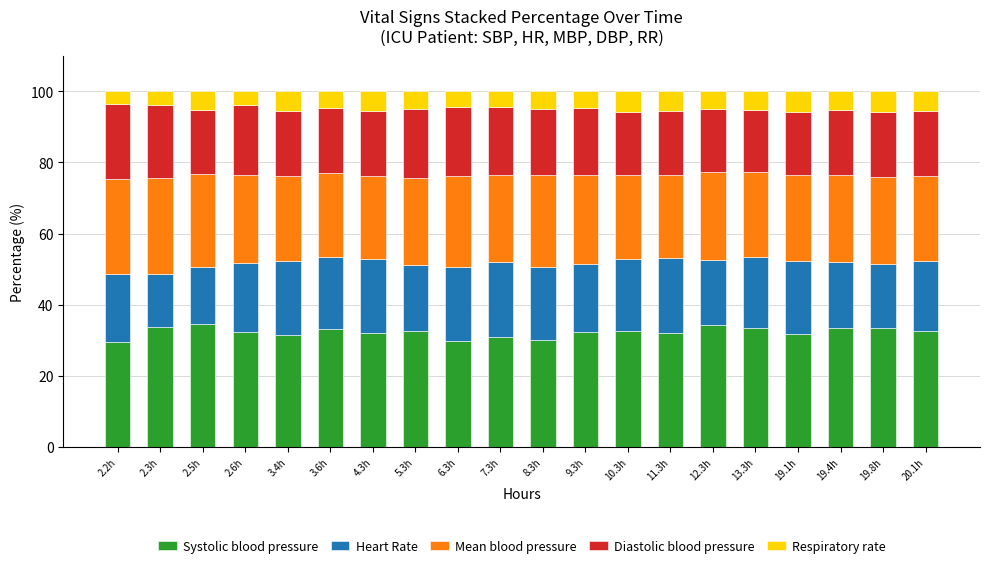

What is the minimum value for Systolic blood pressure?

29.6